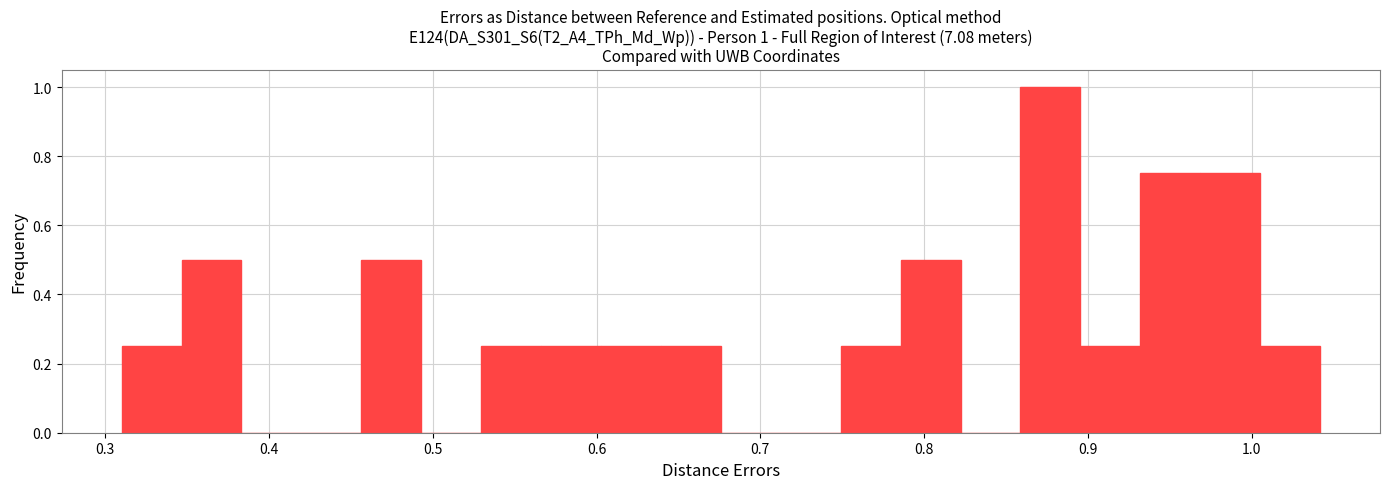

Read against the x-axis, roughly where is the centre of the tallest bar?

0.88